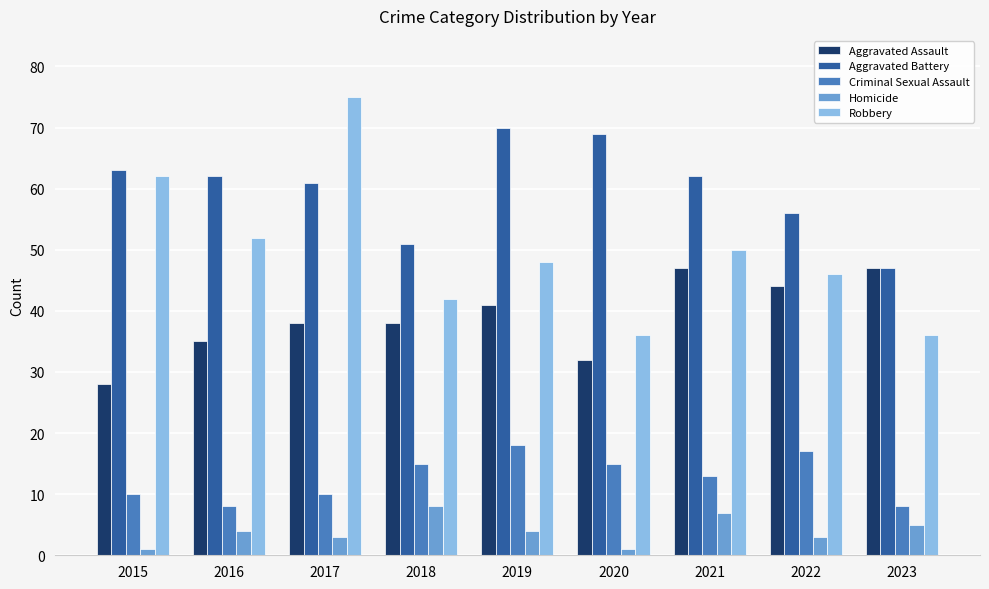

How many bars are there in total?

45